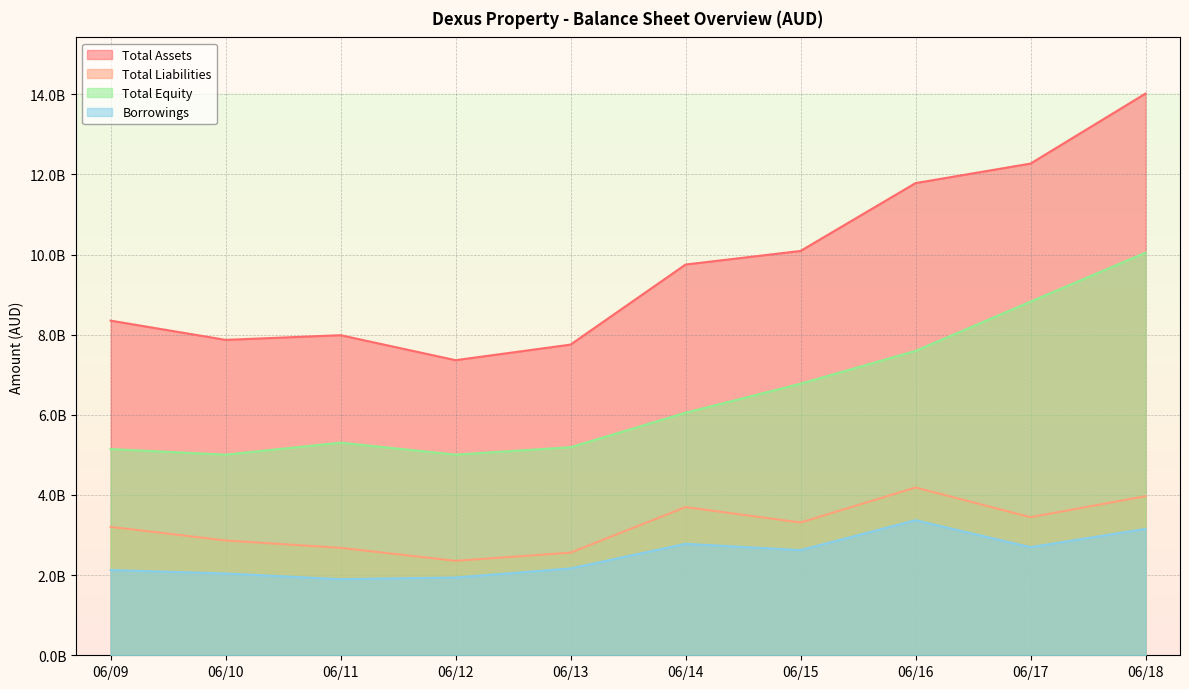

List the labels in order of Borrowings value, smallest first.

06/11, 06/12, 06/10, 06/09, 06/13, 06/15, 06/17, 06/14, 06/18, 06/16